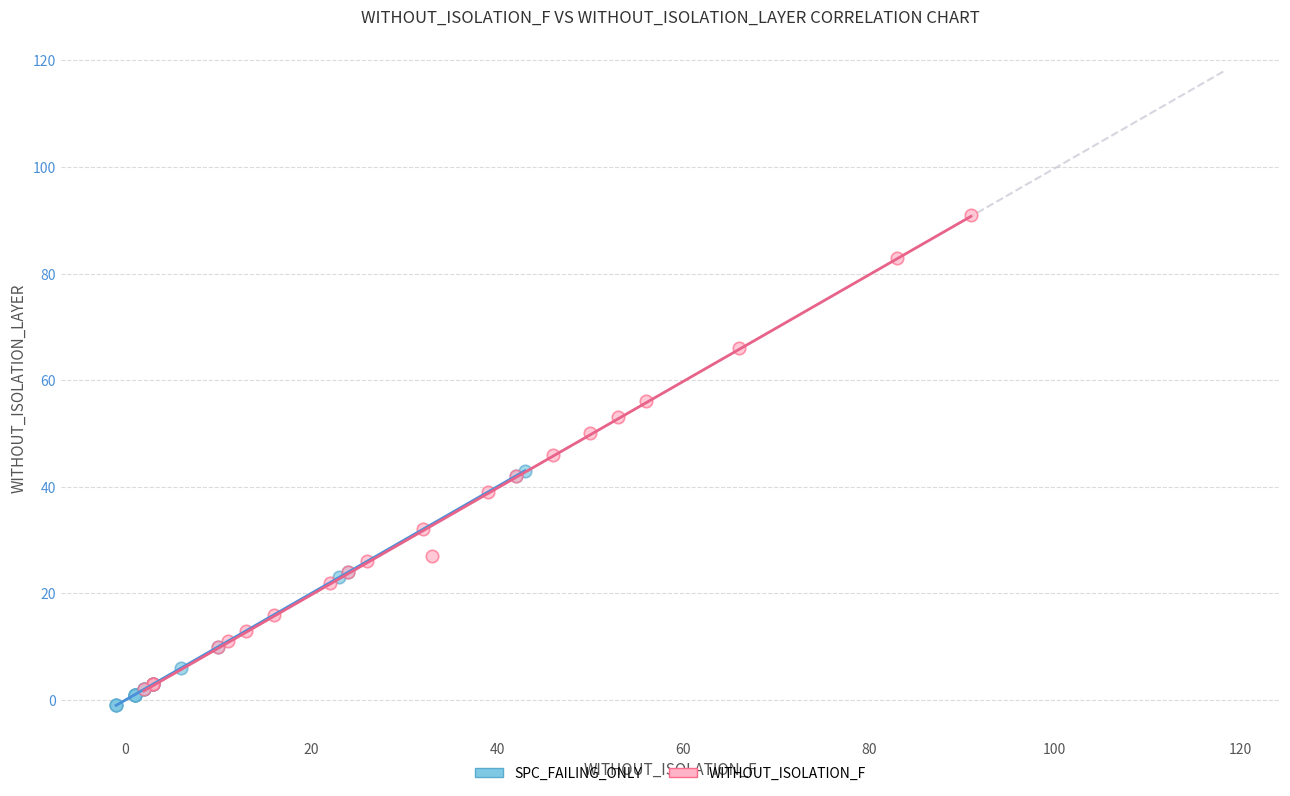

What are all the series names shown in the legend?

SPC_FAILING_ONLY, WITHOUT_ISOLATION_F